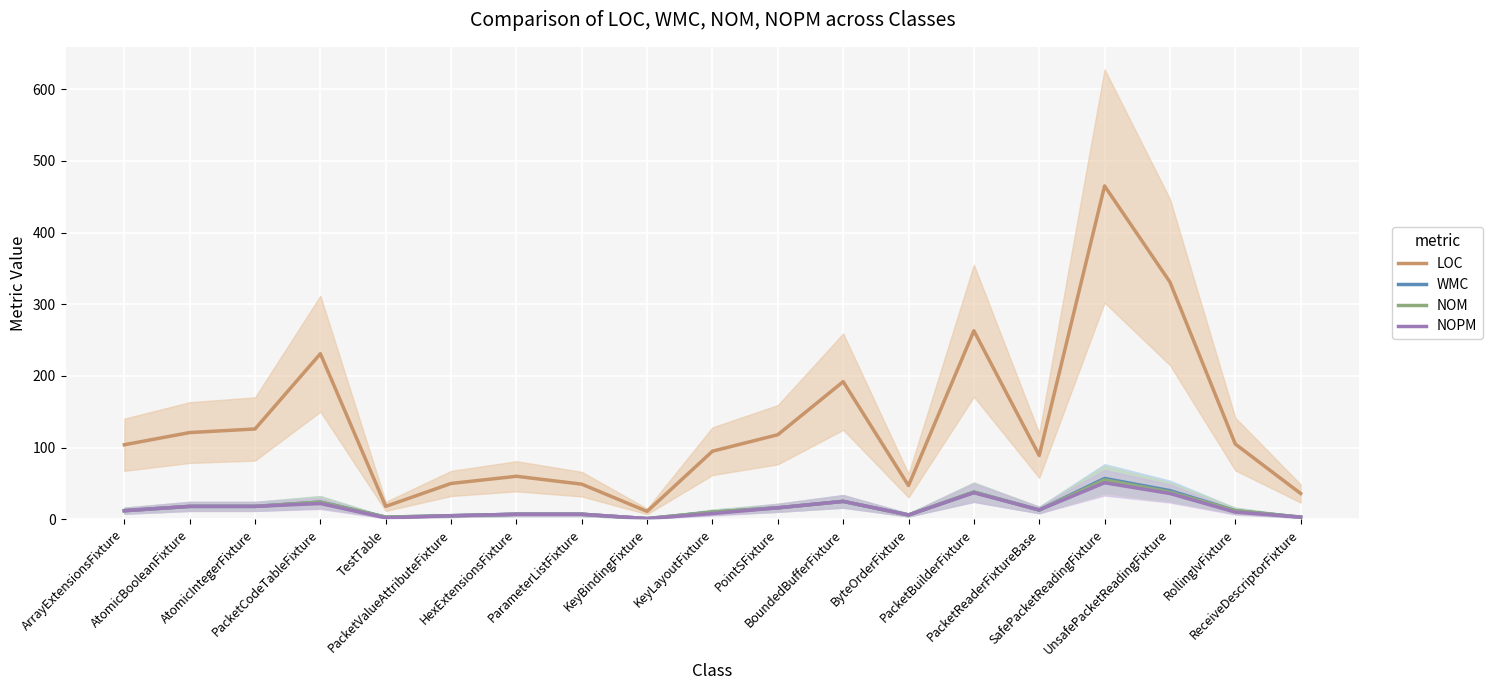

True or false: NOPM and NOM cross at least once.

False